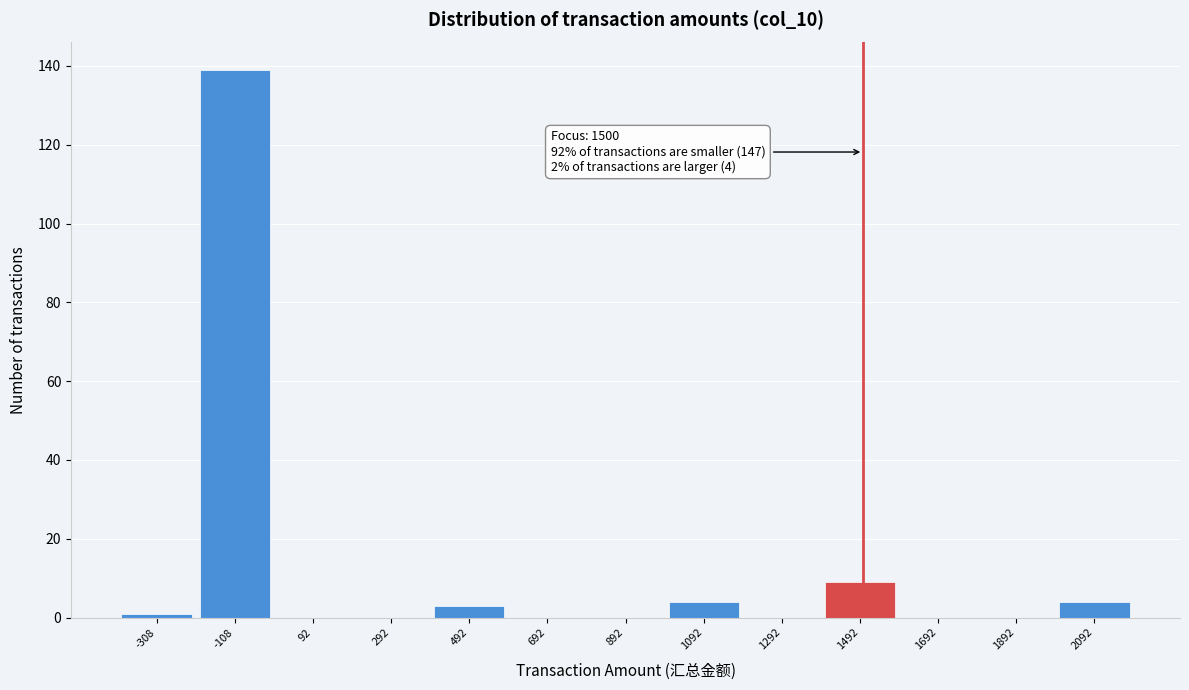

Over which range of the x-axis is the bar tallest?

-208 to -8